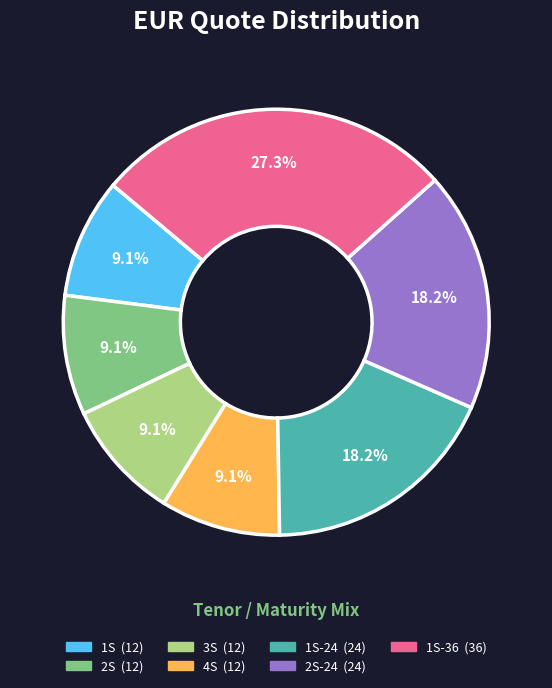

Does any single category account for the majority?

No